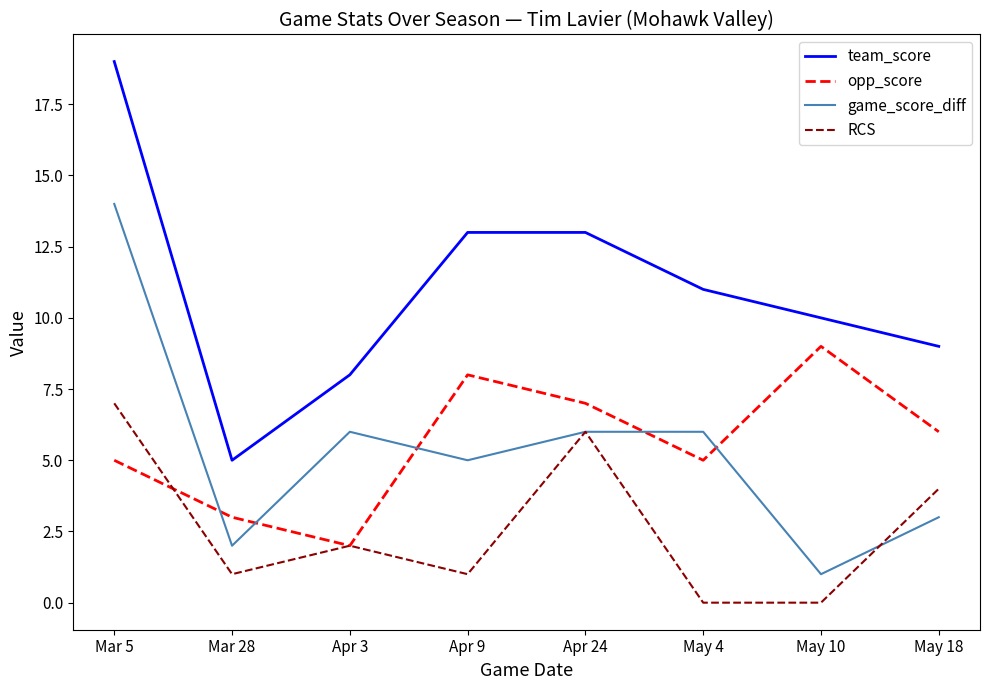

Where does the opp_score series first go above 6?

Apr 9